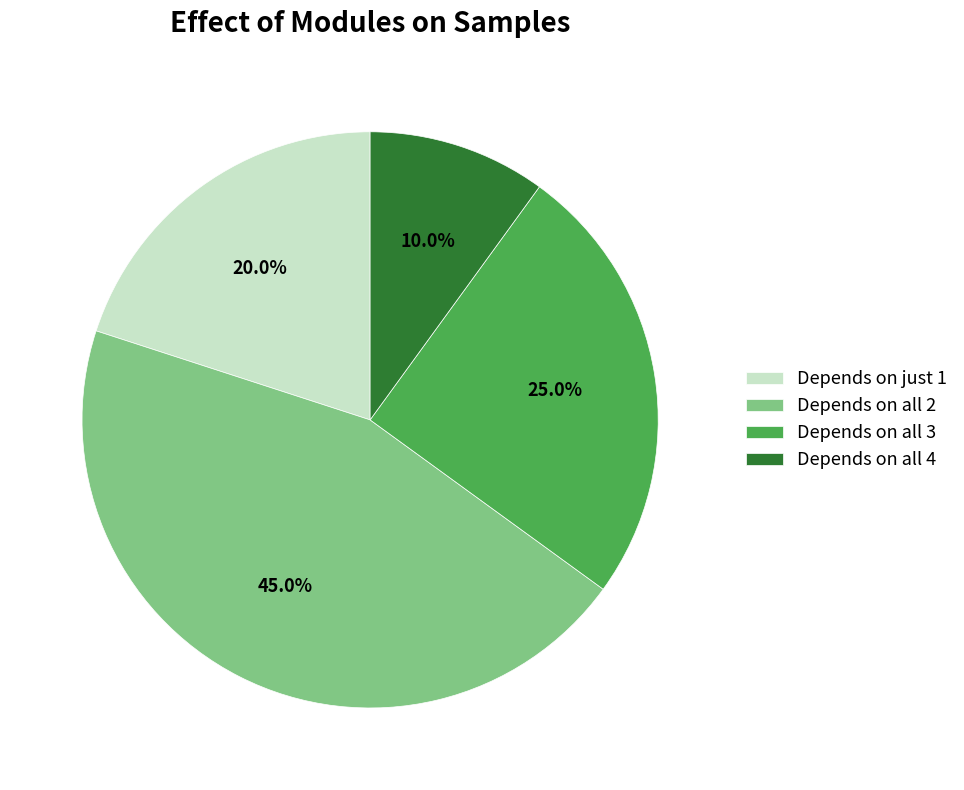

Which category has the smallest portion of the pie?

Depends on all 4